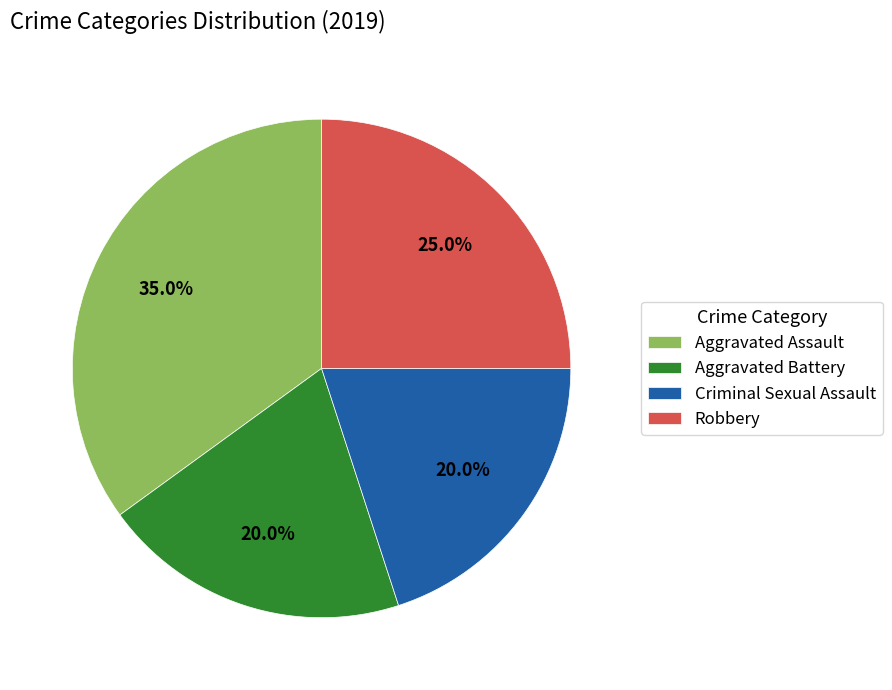

Count the number of slices in the pie.

4